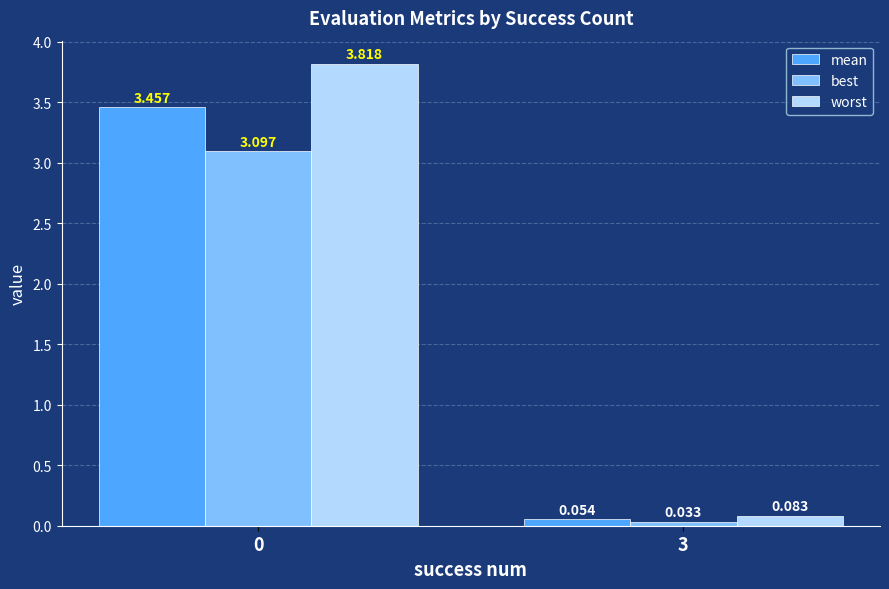

Which category has the lowest value across all series?

3